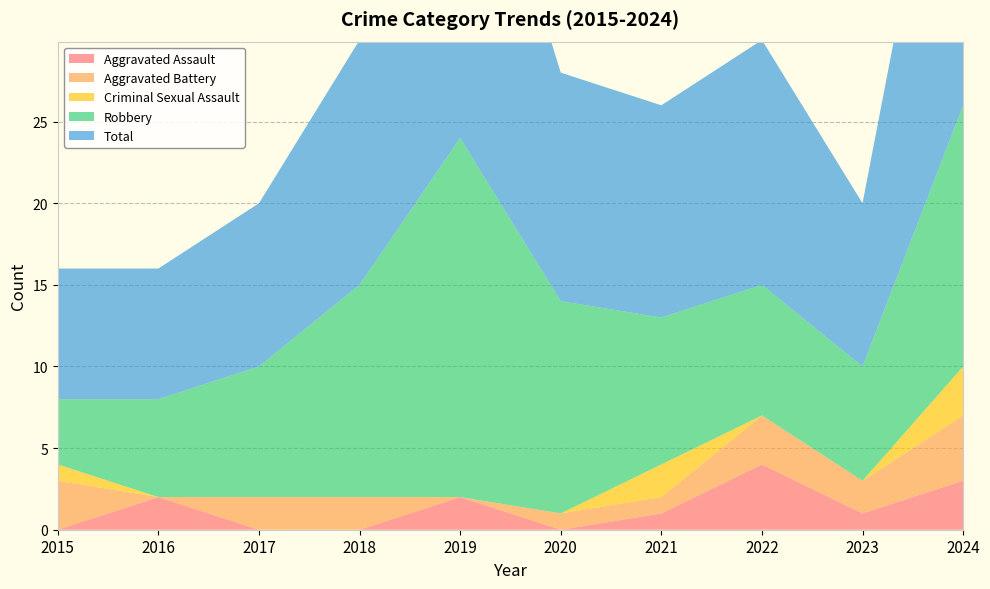

Reading right to left, transcribe all the data shown in this chart.

Aggravated Assault: 3	1	4	1	0	2	0	0	2	0
Aggravated Battery: 4	2	3	1	1	0	2	2	0	3
Criminal Sexual Assault: 3	0	0	2	0	0	0	0	0	1
Robbery: 16	7	8	9	13	22	13	8	6	4
Total: 26	10	15	13	14	24	15	10	8	8